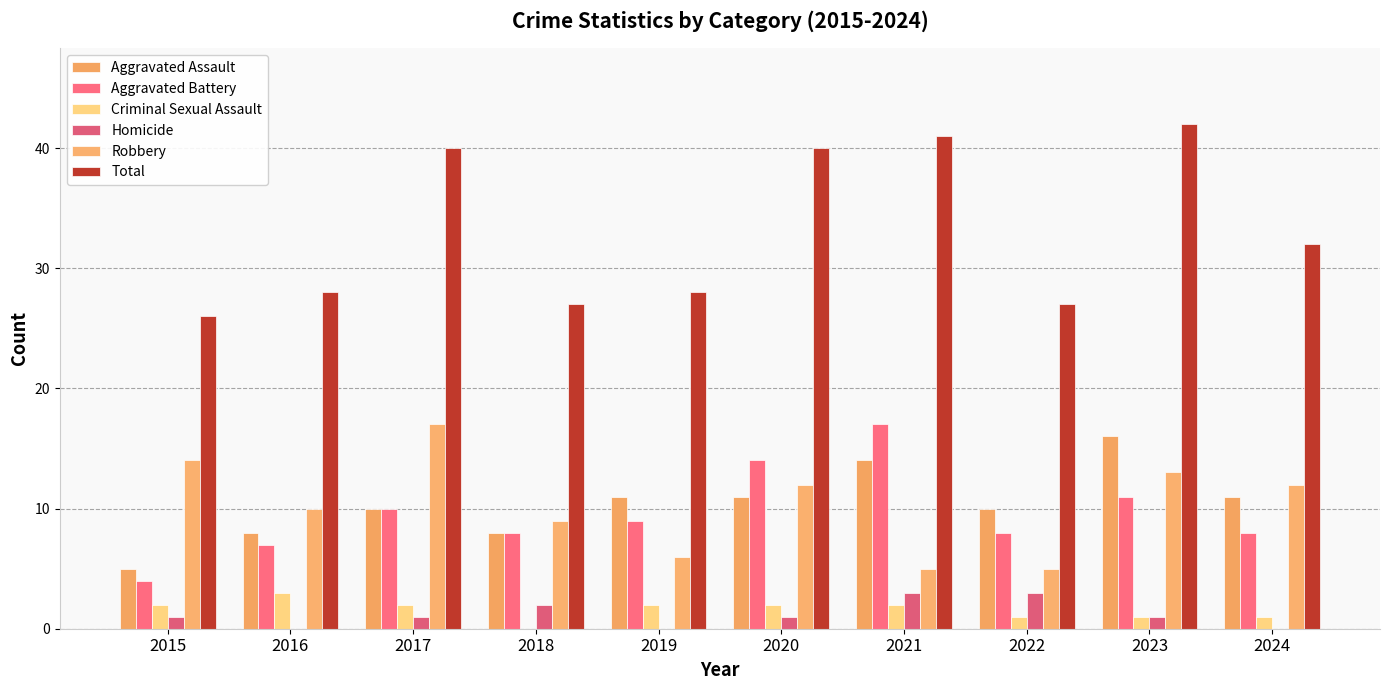

Reading left to right, list all the values displayed in this chart.

Aggravated Assault: 2015=5	2016=8	2017=10	2018=8	2019=11	2020=11	2021=14	2022=10	2023=16	2024=11
Aggravated Battery: 2015=4	2016=7	2017=10	2018=8	2019=9	2020=14	2021=17	2022=8	2023=11	2024=8
Criminal Sexual Assault: 2015=2	2016=3	2017=2	2018=0	2019=2	2020=2	2021=2	2022=1	2023=1	2024=1
Homicide: 2015=1	2016=0	2017=1	2018=2	2019=0	2020=1	2021=3	2022=3	2023=1	2024=0
Robbery: 2015=14	2016=10	2017=17	2018=9	2019=6	2020=12	2021=5	2022=5	2023=13	2024=12
Total: 2015=26	2016=28	2017=40	2018=27	2019=28	2020=40	2021=41	2022=27	2023=42	2024=32